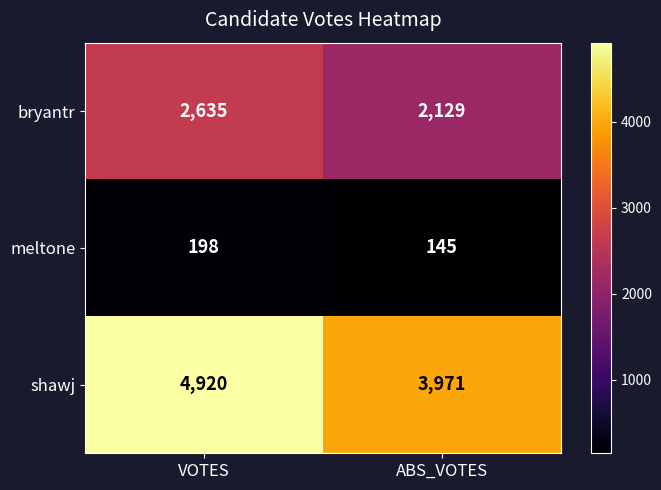

Reading left to right, transcribe all the data shown in this chart.

bryantr: VOTES=2635	ABS_VOTES=2129
meltone: VOTES=198	ABS_VOTES=145
shawj: VOTES=4920	ABS_VOTES=3971